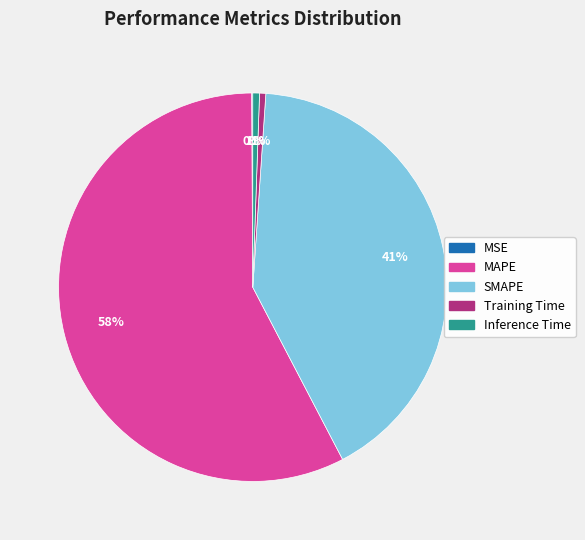

To the nearest percent, what is the average slice percentage?

20%